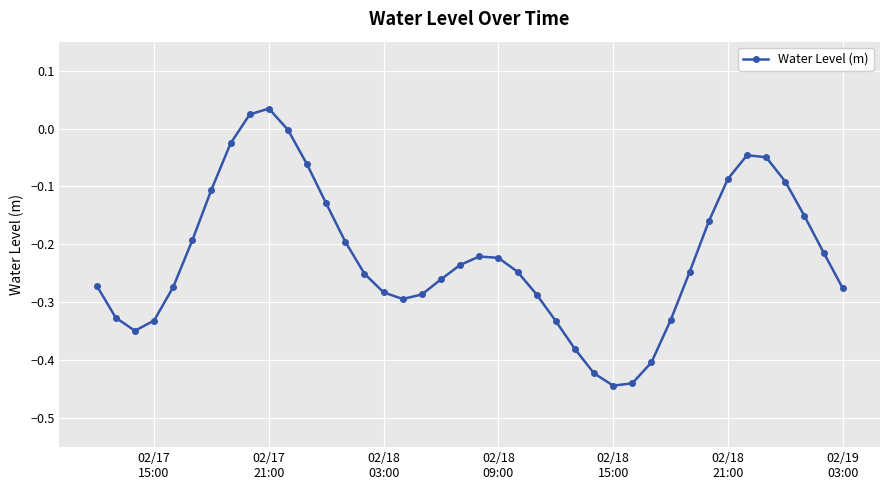

What is the difference between the second highest and second lowest values?

0.5